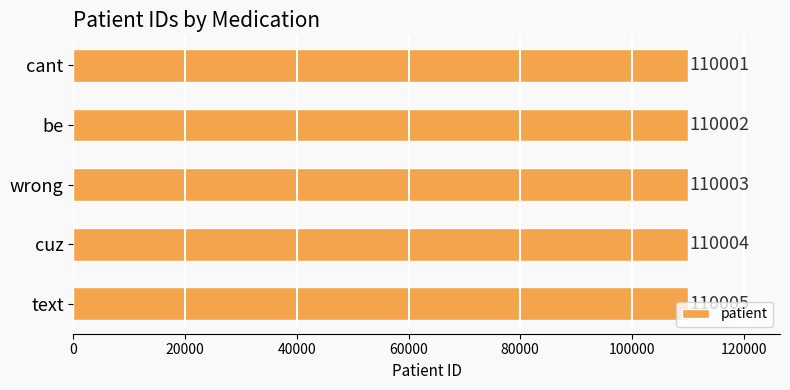

The chart shows a value of 110003 at wrong. True or false?

True